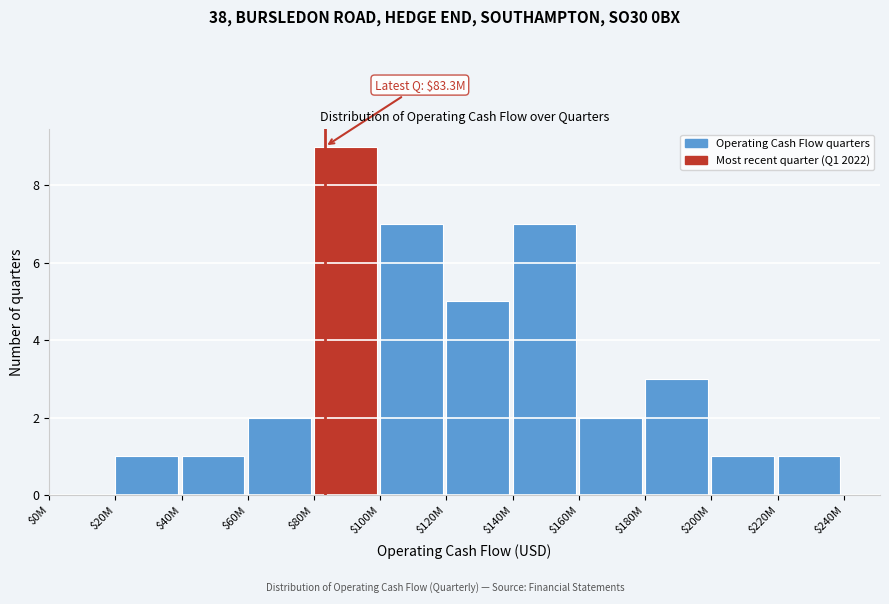

What value does the data have at $180M?

3